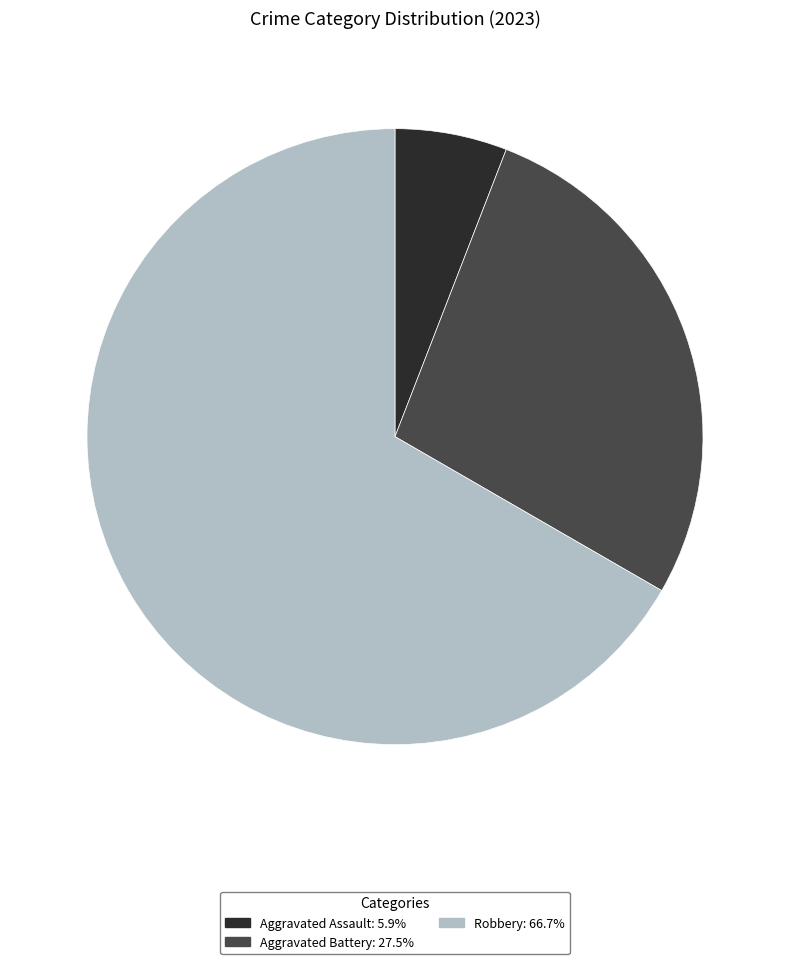

Is there a majority slice in this chart?

Yes